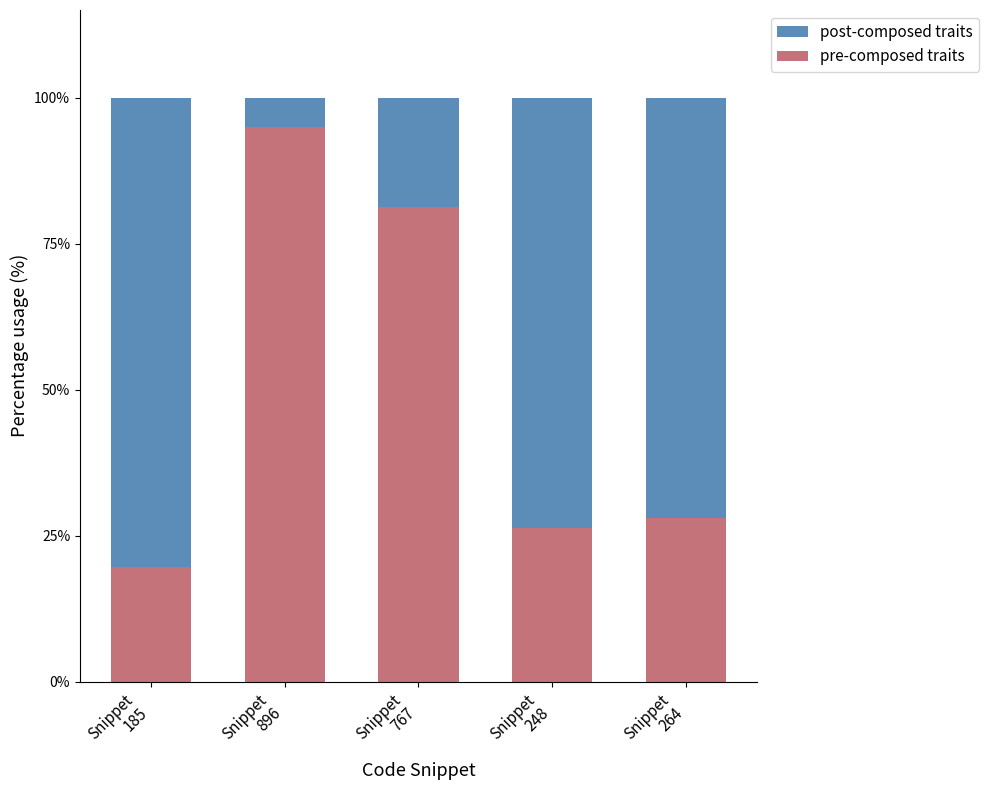

What is the value of the post-composed traits bar at the 4th from the left?

0.7